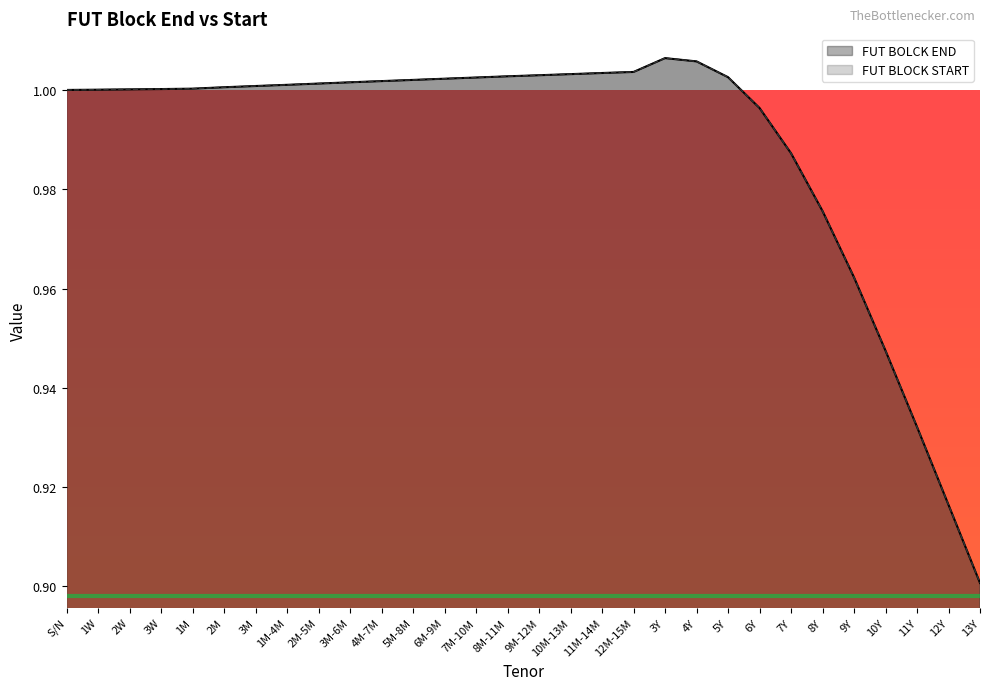

What position from the left is 4M-7M?

11